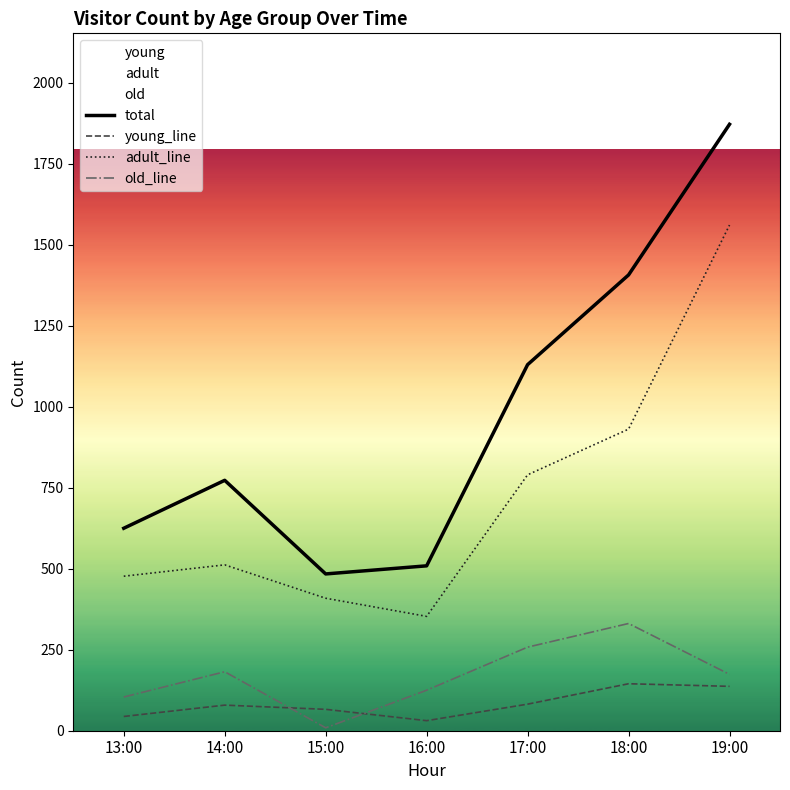

Does the chart display data point markers on the line(s)?

No